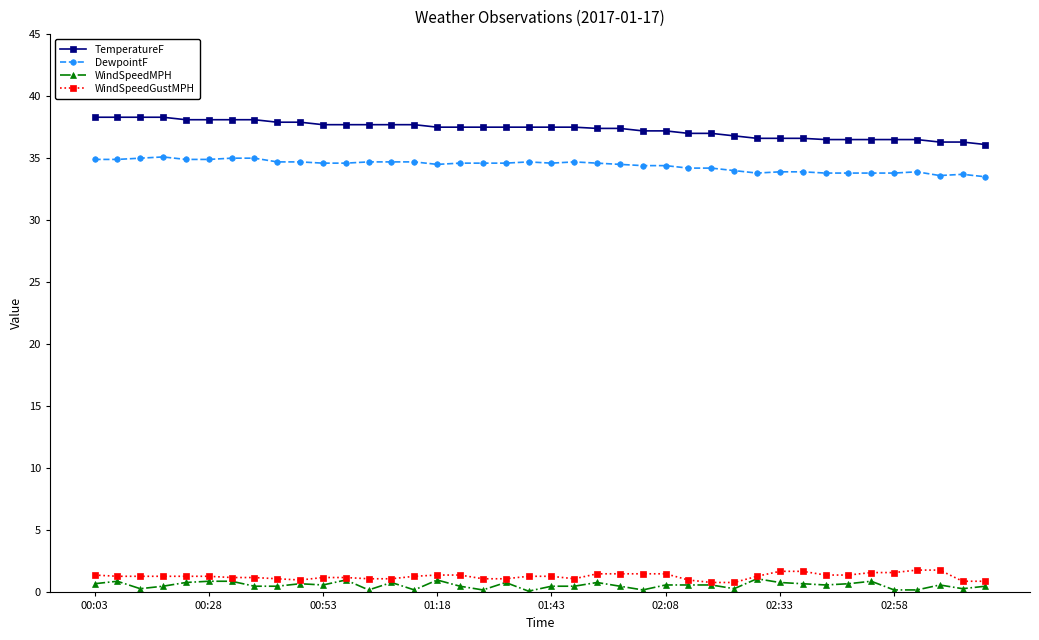

True or false: TemperatureF and WindSpeedGustMPH cross at least once.

False